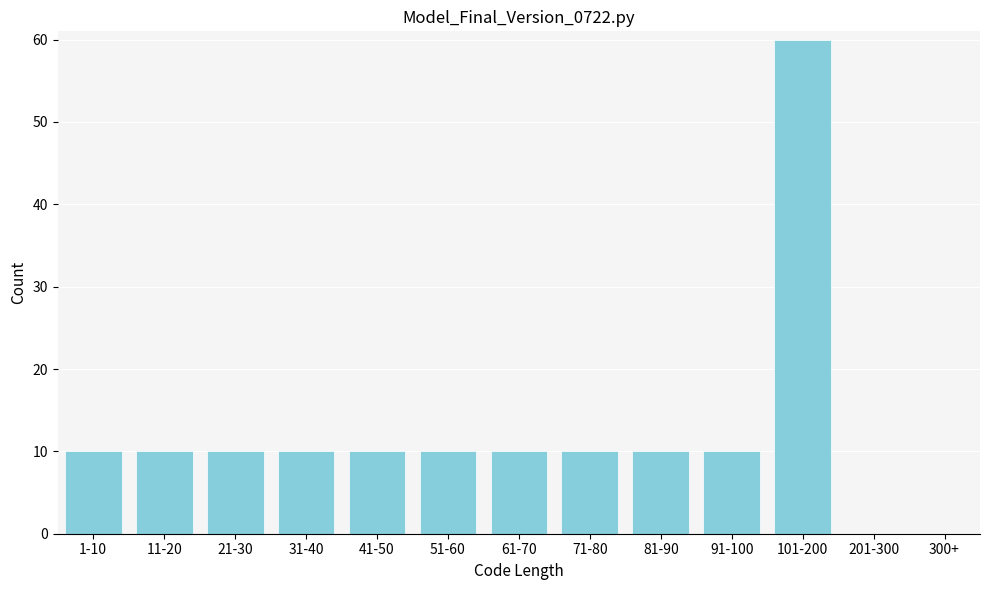

Reading left to right, list all the values displayed in this chart.

1-10=10	11-20=10	21-30=10	31-40=10	41-50=10	51-60=10	61-70=10	71-80=10	81-90=10	91-100=10	101-200=60	201-300=0	300+=0